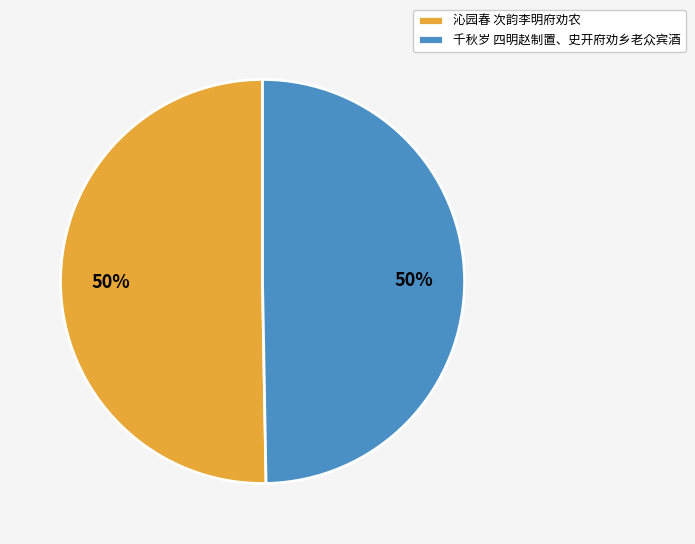

Approximately how many times larger is the value at 千秋岁 四明赵制置、史开府劝乡老众宾酒 compared to 沁园春 次韵李明府劝农?

1.0